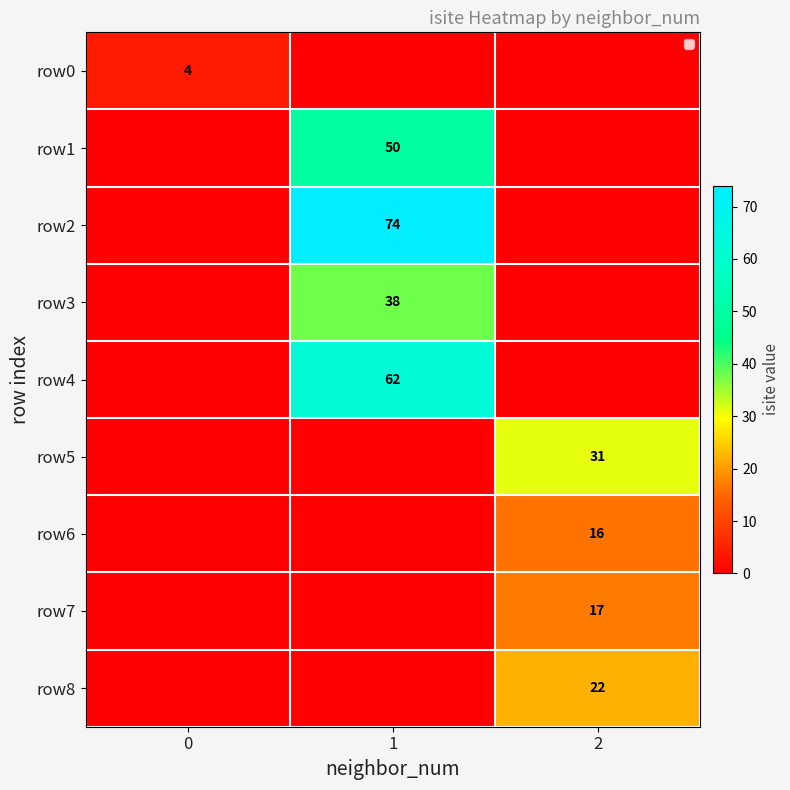

True or false: row2 has a value of 22 at 1.

False